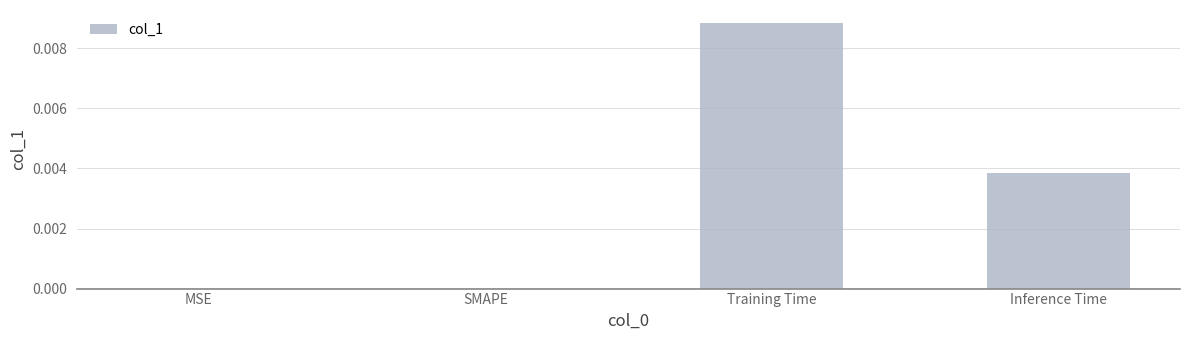

Which category has the highest value across all series?

Training Time